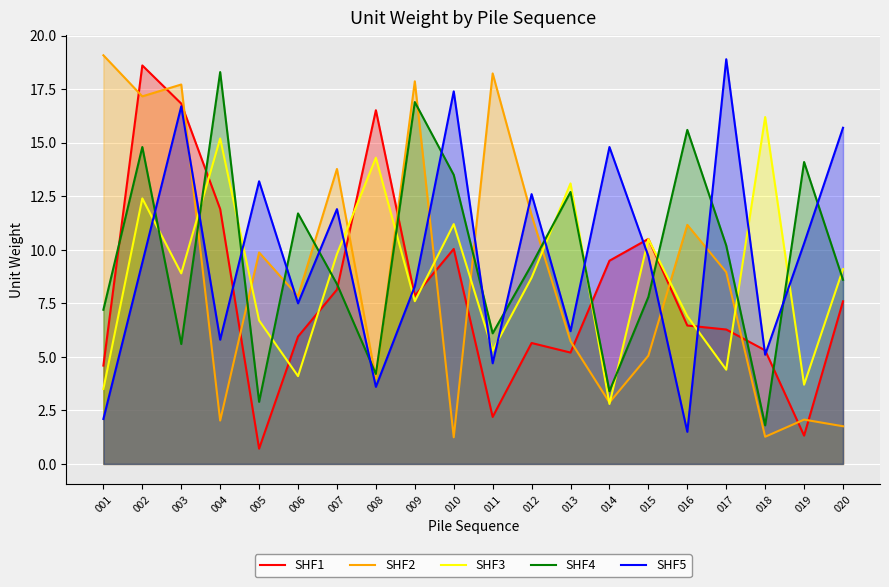

Reading left to right, list all the values displayed in this chart.

SHF1: 001=4.6	002=18.6	003=16.8	004=11.9	005=0.7	006=5.9	007=8.1	008=16.5	009=7.8	010=10.0	011=2.2	012=5.6	013=5.2	014=9.5	015=10.5	016=6.5	017=6.3	018=5.3	019=1.3	020=7.6
SHF2: 001=19.1	002=17.2	003=17.7	004=2.0	005=9.9	006=7.8	007=13.8	008=4.0	009=17.9	010=1.2	011=18.2	012=11.6	013=5.7	014=2.9	015=5.1	016=11.2	017=9.0	018=1.3	019=2.1	020=1.8
SHF3: 001=3.5	002=12.4	003=8.9	004=15.2	005=6.7	006=4.1	007=9.8	008=14.3	009=7.6	010=11.2	011=5.3	012=8.7	013=13.1	014=2.8	015=10.5	016=6.9	017=4.4	018=16.2	019=3.7	020=9.1
SHF4: 001=7.2	002=14.8	003=5.6	004=18.3	005=2.9	006=11.7	007=8.4	008=4.2	009=16.9	010=13.5	011=6.1	012=9.3	013=12.7	014=3.4	015=7.8	016=15.6	017=10.2	018=1.8	019=14.1	020=8.6
SHF5: 001=2.1	002=9.4	003=16.7	004=5.8	005=13.2	006=7.5	007=11.9	008=3.6	009=8.3	010=17.4	011=4.7	012=12.6	013=6.2	014=14.8	015=9.7	016=1.5	017=18.9	018=5.1	019=10.3	020=15.7